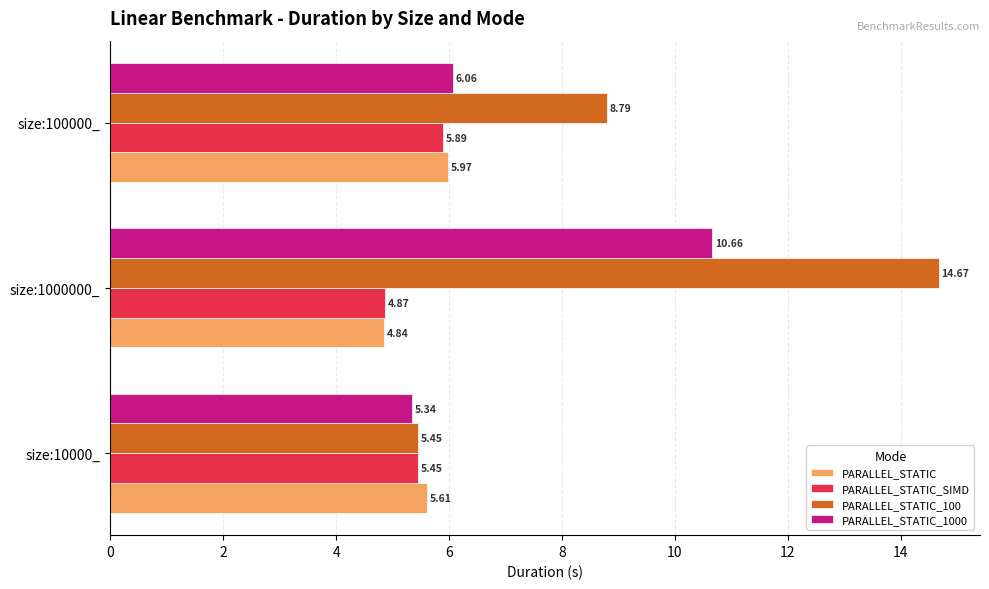

List the series in order of their peak value, lowest first.

PARALLEL_STATIC_SIMD, PARALLEL_STATIC, PARALLEL_STATIC_1000, PARALLEL_STATIC_100